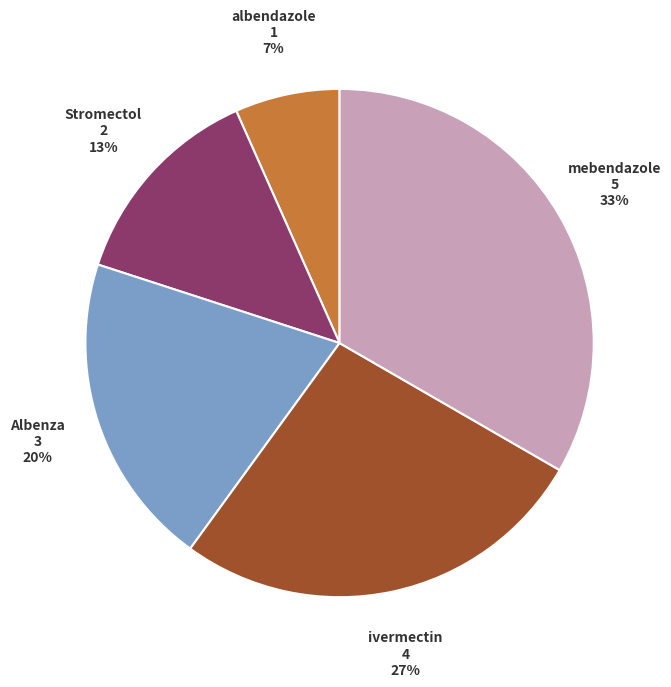

How many slices are in this pie chart?

5